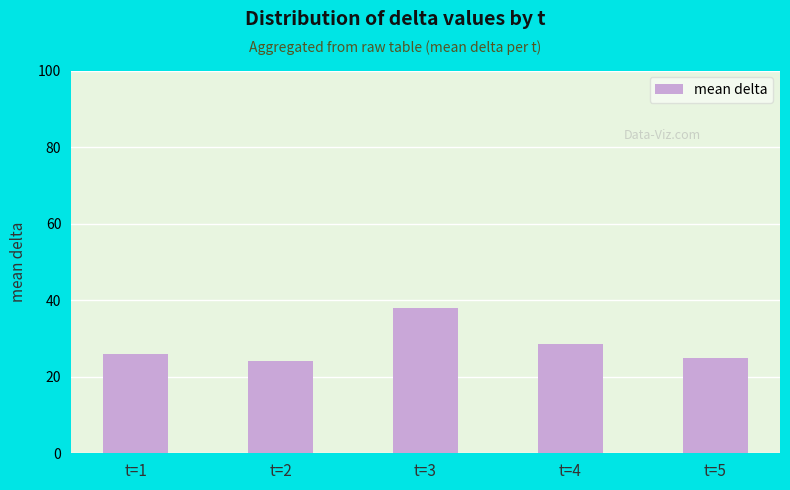

At which label is the value closest to 31?

t=4